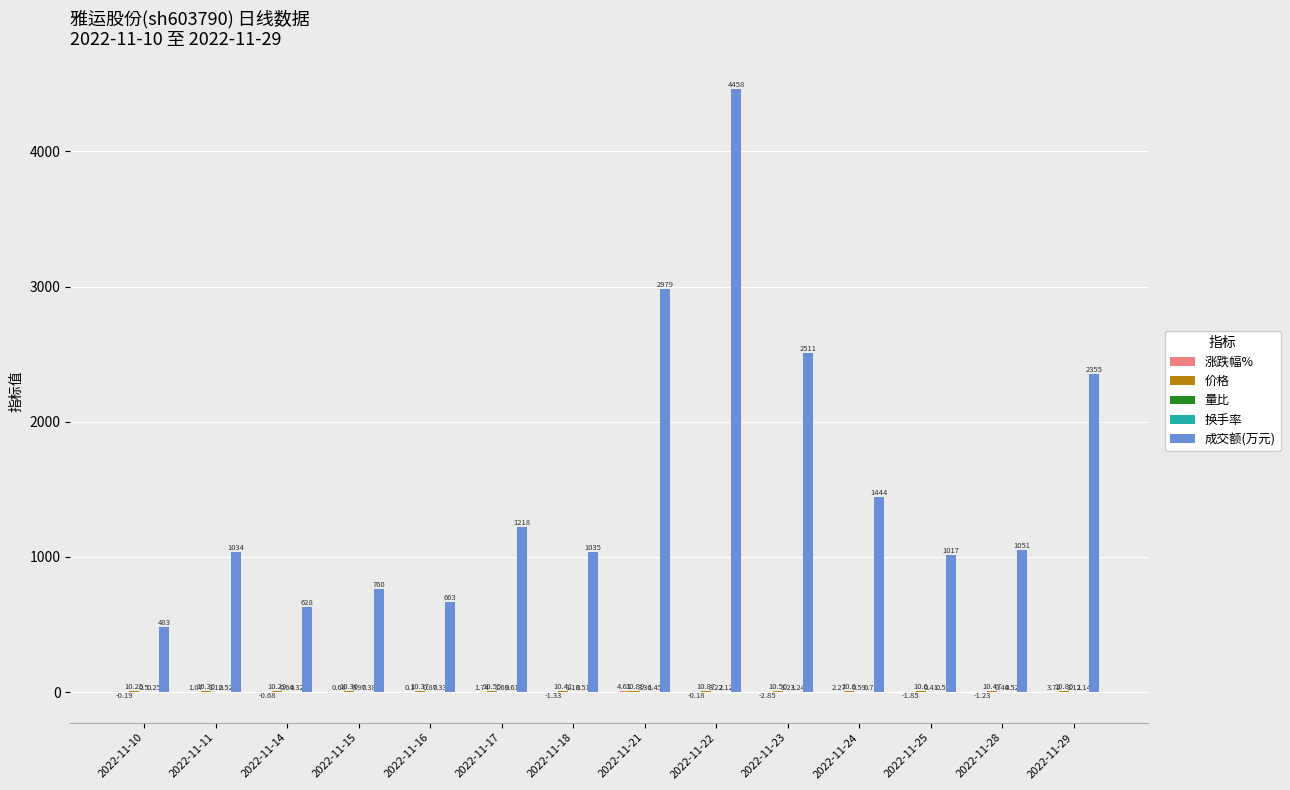

Which series has the largest total across all categories?

成交额(万元)